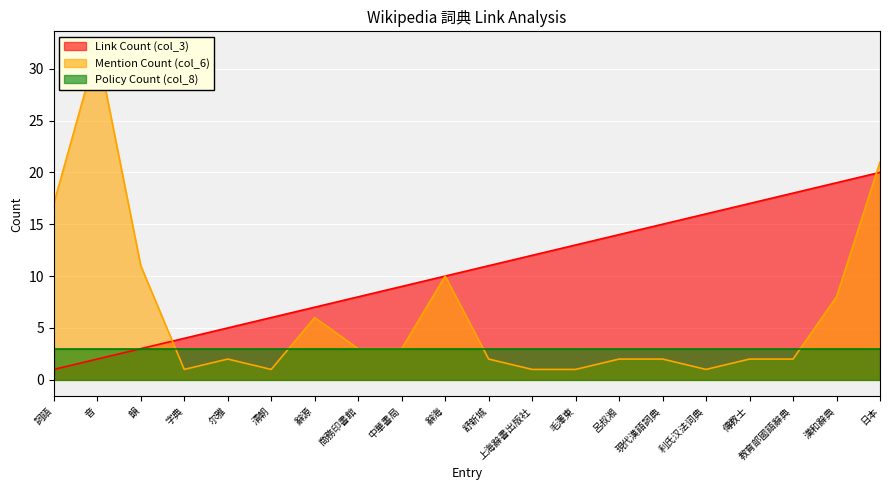

At how many categories does at least one series exceed 11?

11